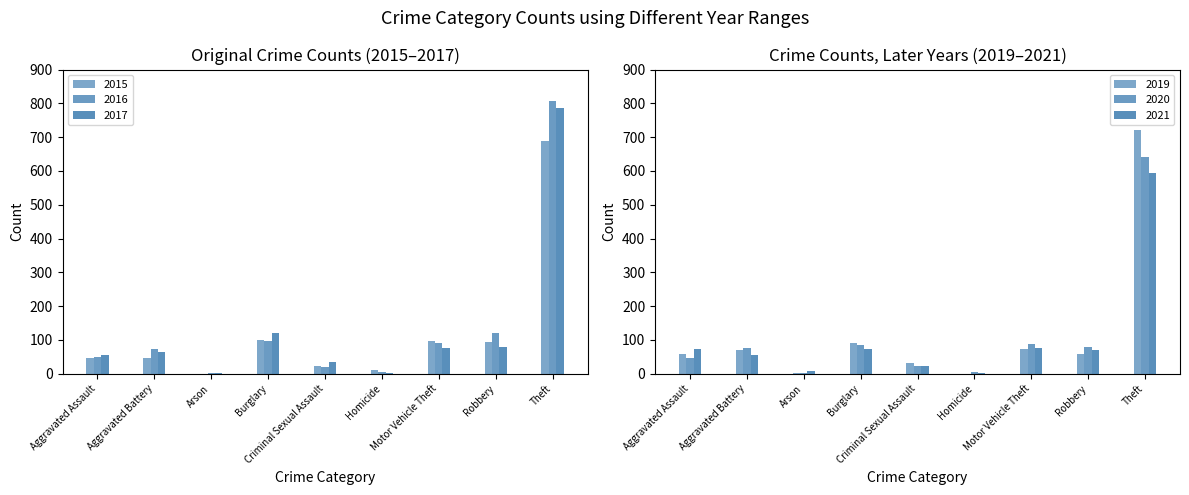

Between Motor Vehicle Theft and Aggravated Battery, which is larger?

Motor Vehicle Theft